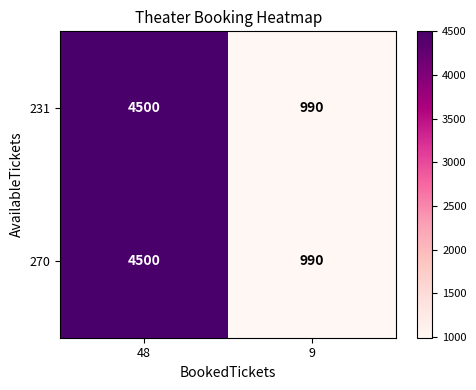

What is the total value across all series at 9?

1980